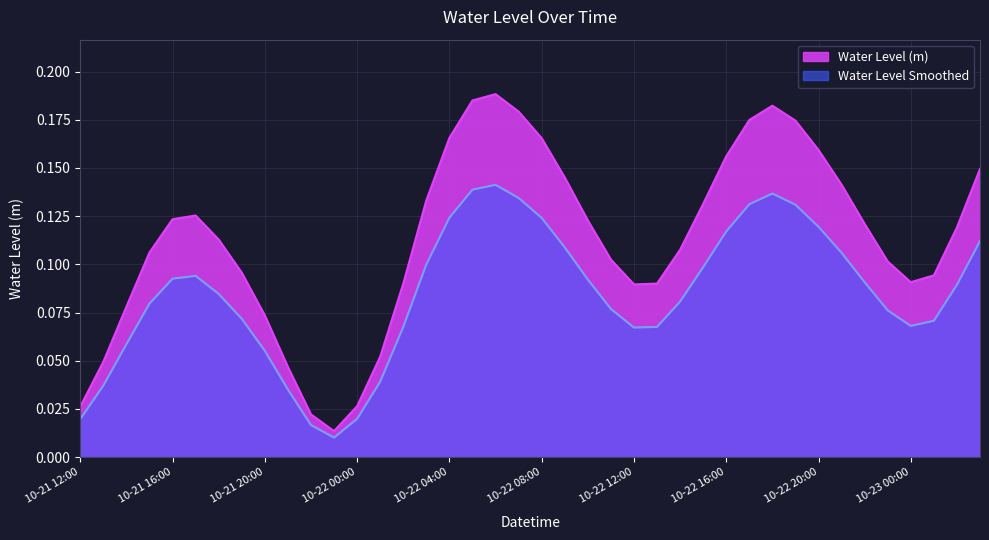

True or false: Water Level Smoothed has a value of 0.0 at 10-23 00:00.

False